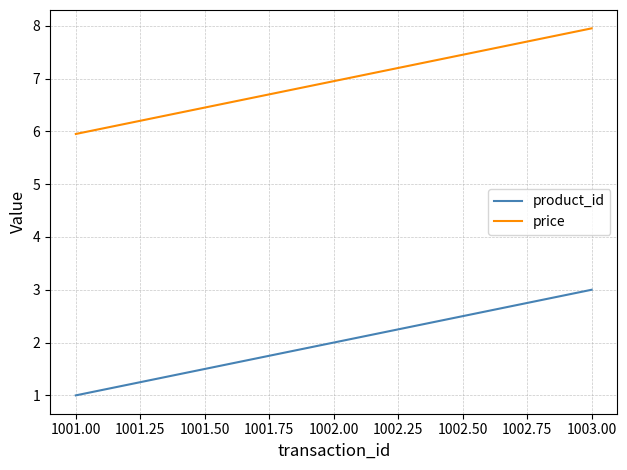

What are all the series names shown in the legend?

product_id, price